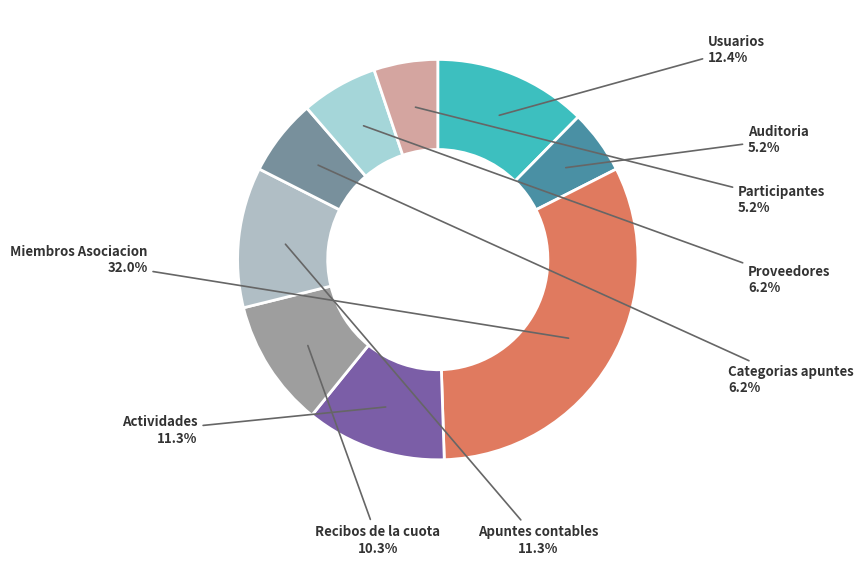

Count the number of slices in the pie.

9